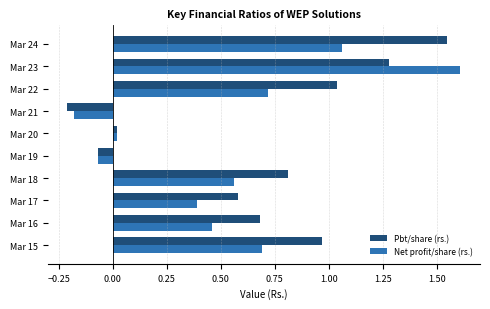

Count the number of data series in this chart.

2